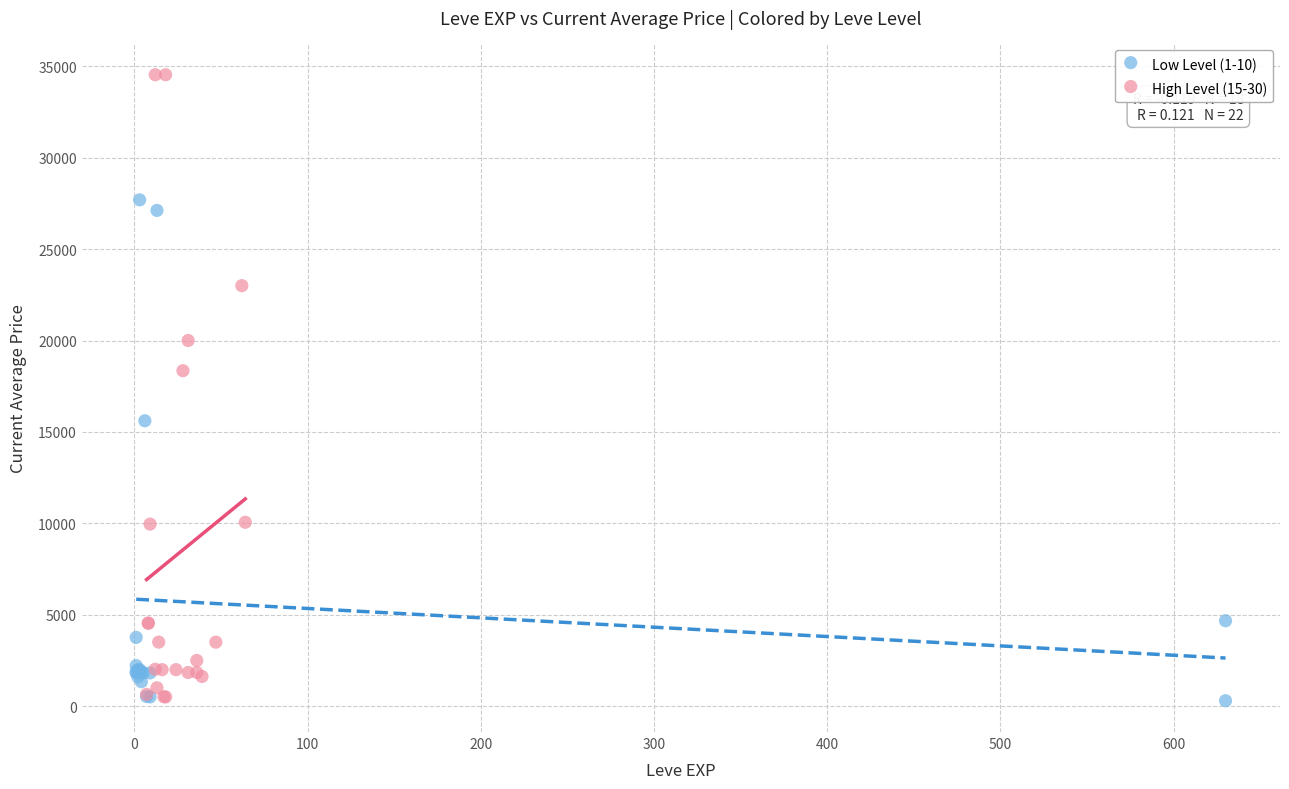

Which series has the largest Y range (max minus min)?

High Level (15-30)